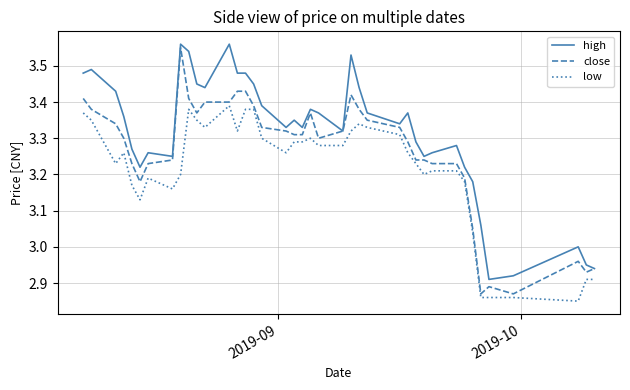

Rank the series by their average value, from lowest to highest.

low, close, high